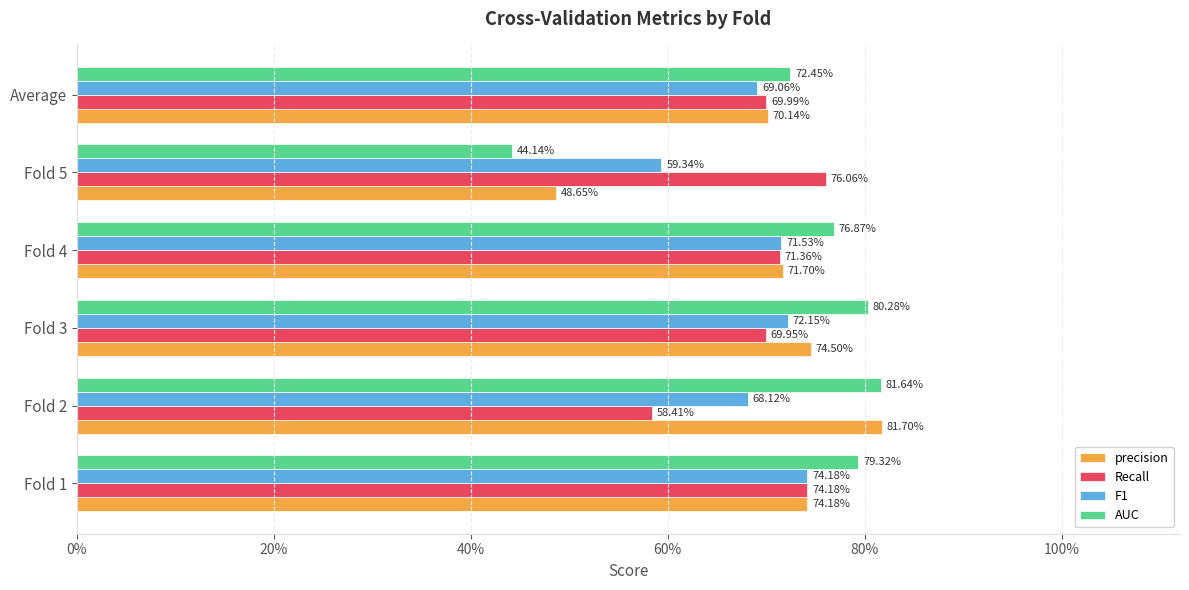

What are all the series names shown in the legend?

precision, Recall, F1, AUC